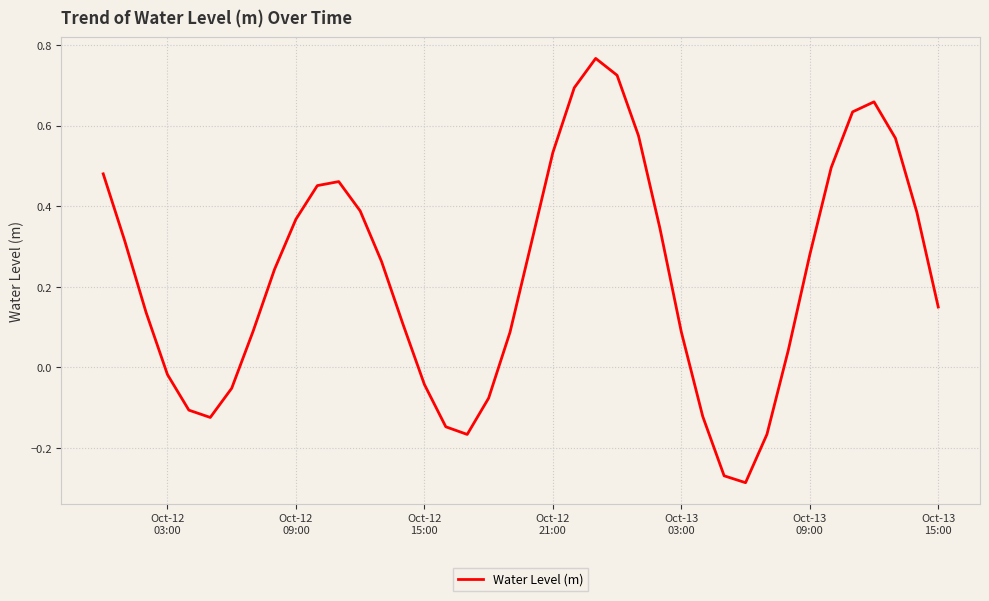

What is the difference between the maximum and minimum values?

1.1